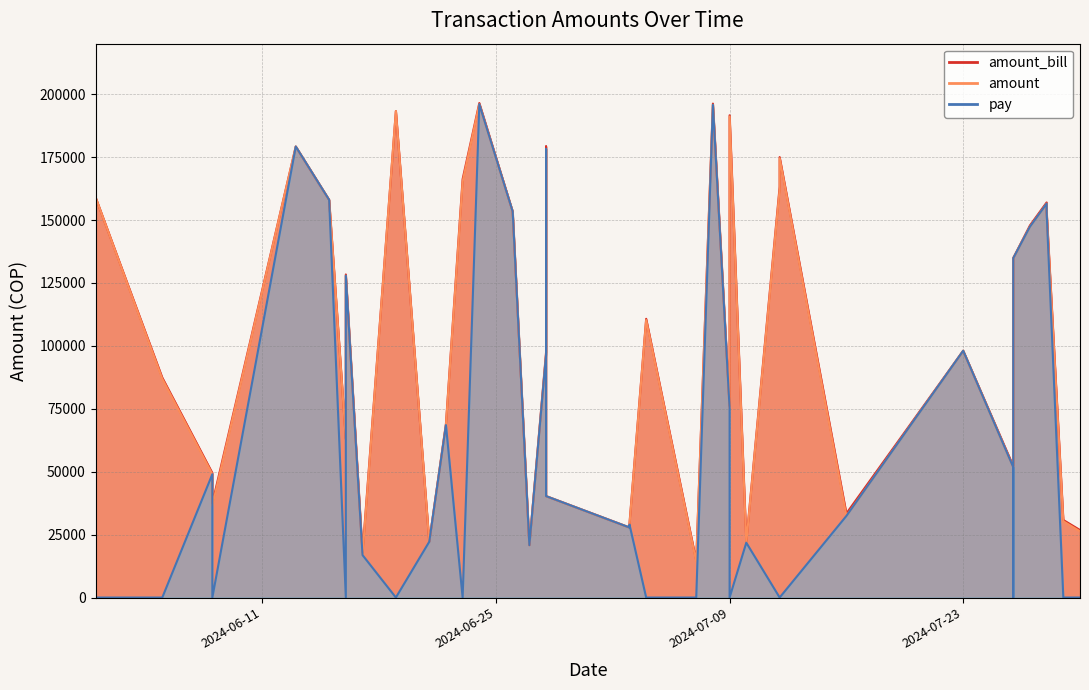

At which category does amount reach its first local peak?

2024-06-13